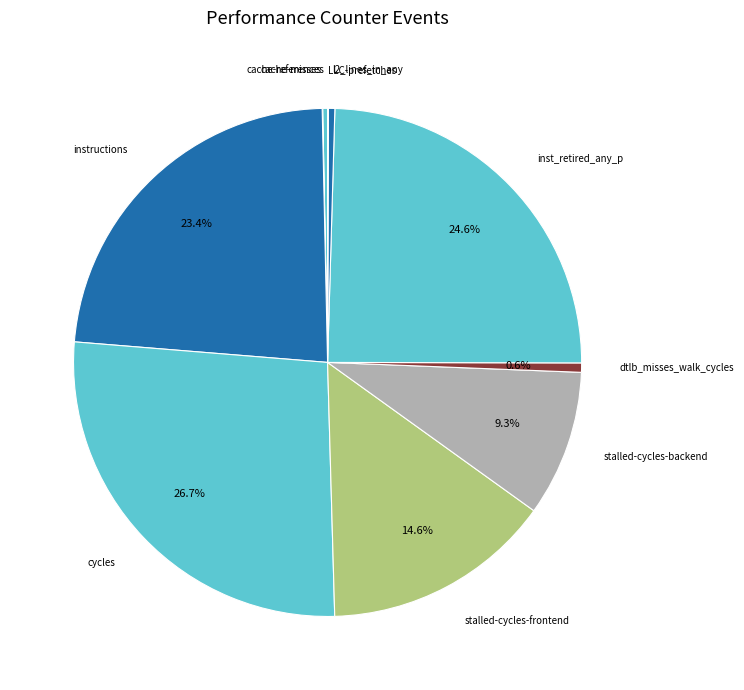

Rank the categories by value from highest to lowest.

cycles, inst_retired_any_p, instructions, stalled-cycles-frontend, stalled-cycles-backend, dtlb_misses_walk_cycles, l2_lines_in_any, cache-references, LLC-prefetches, cache-misses